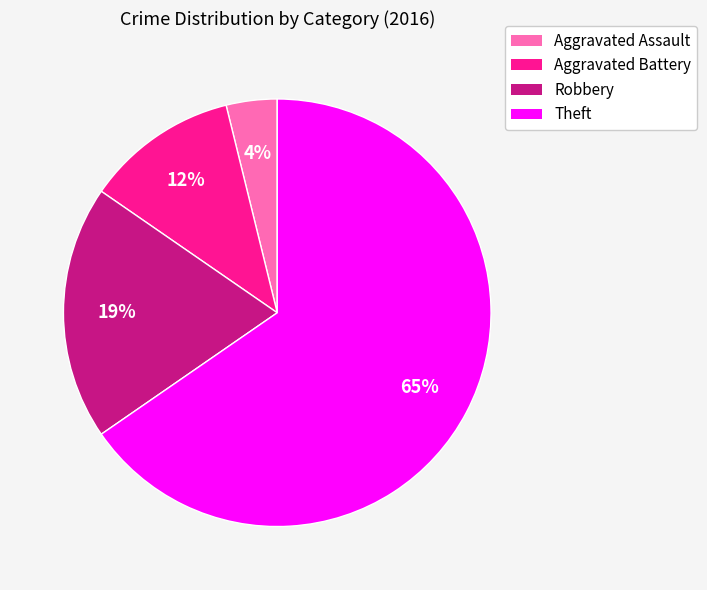

Count the number of slices in the pie.

4